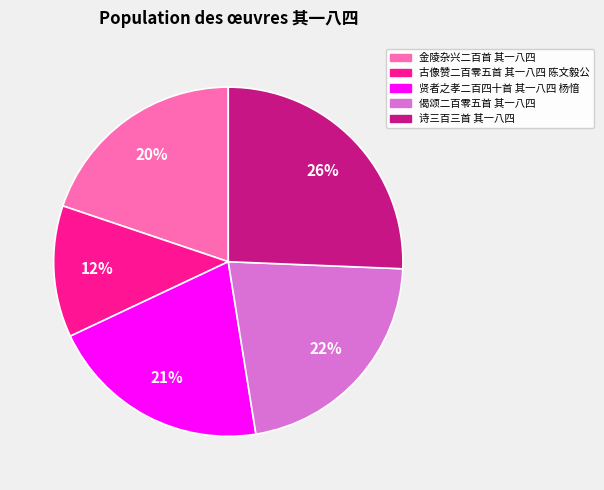

Does 偈颂二百零五首 其一八四 represent more than half of the total?

No